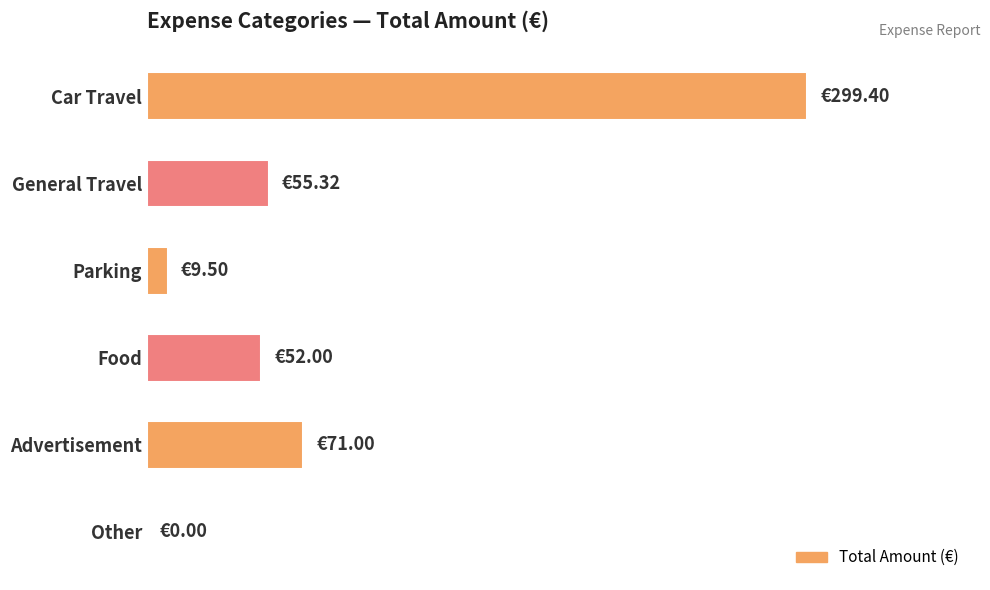

Are the bars horizontal?

Yes